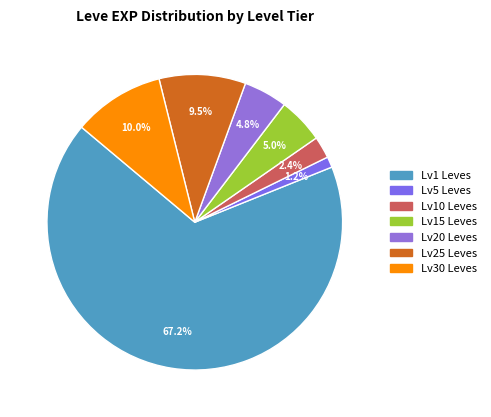

How many slices are in this pie chart?

7